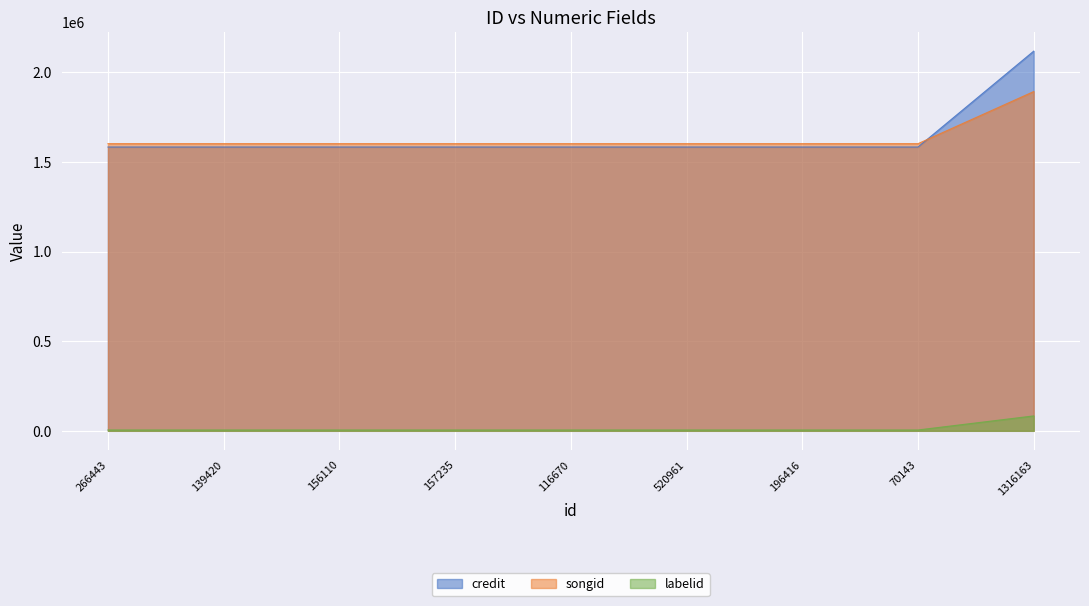

True or false: credit has a value of 1583138 at 116670.

True